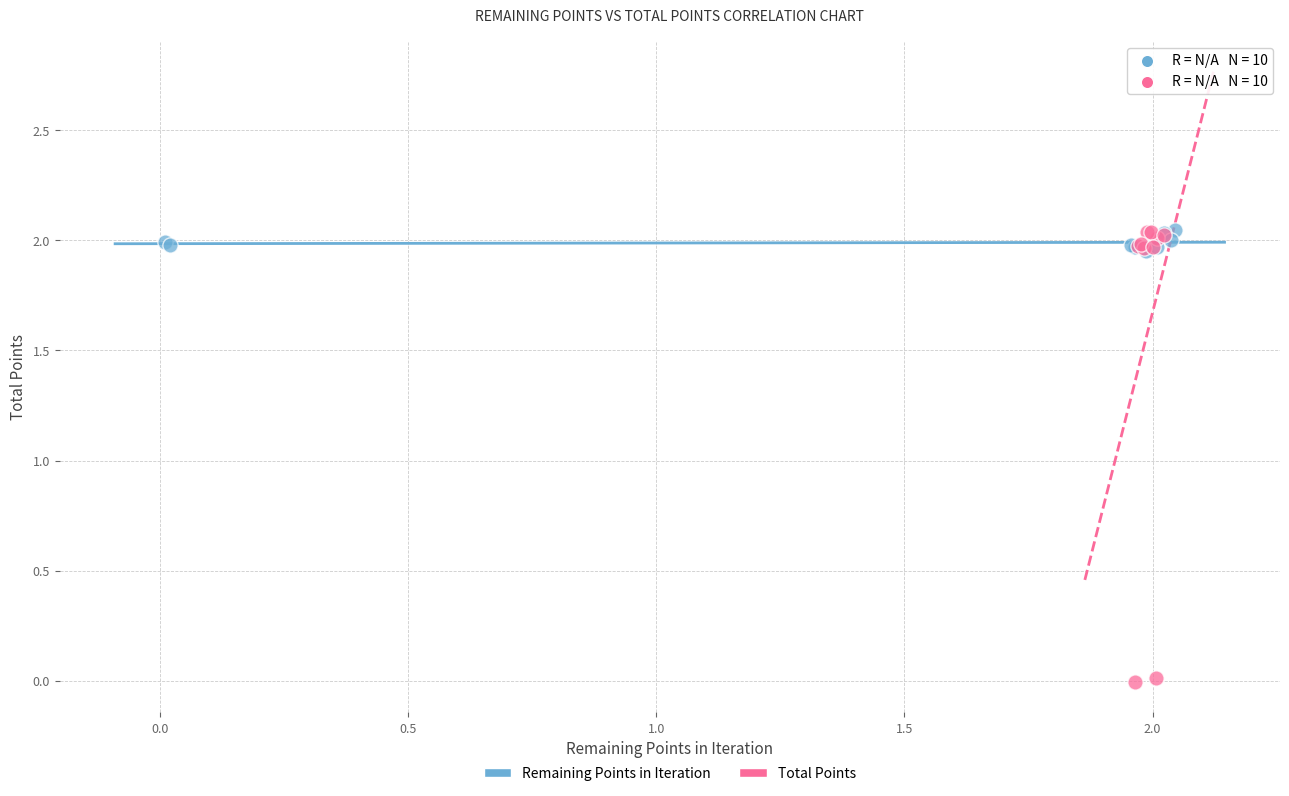

What are all the series names shown in the legend?

Remaining Points in Iteration, Total Points